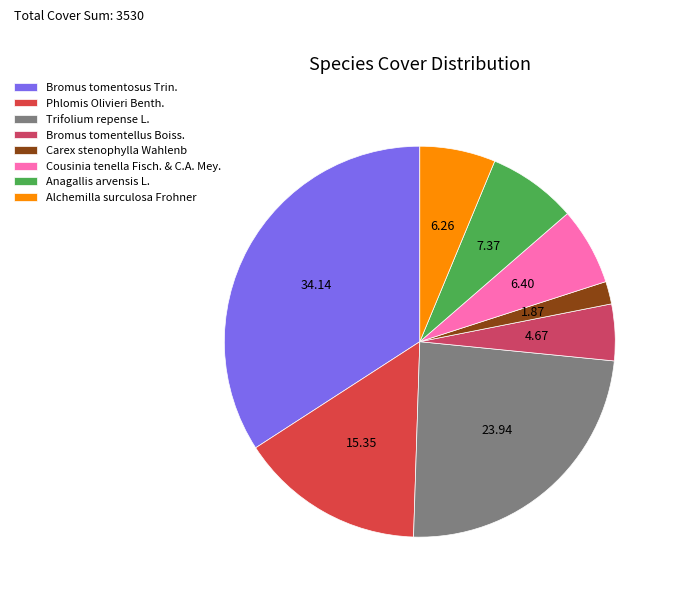

To the nearest percent, what is the difference between the largest and smallest slice percentages?

32%